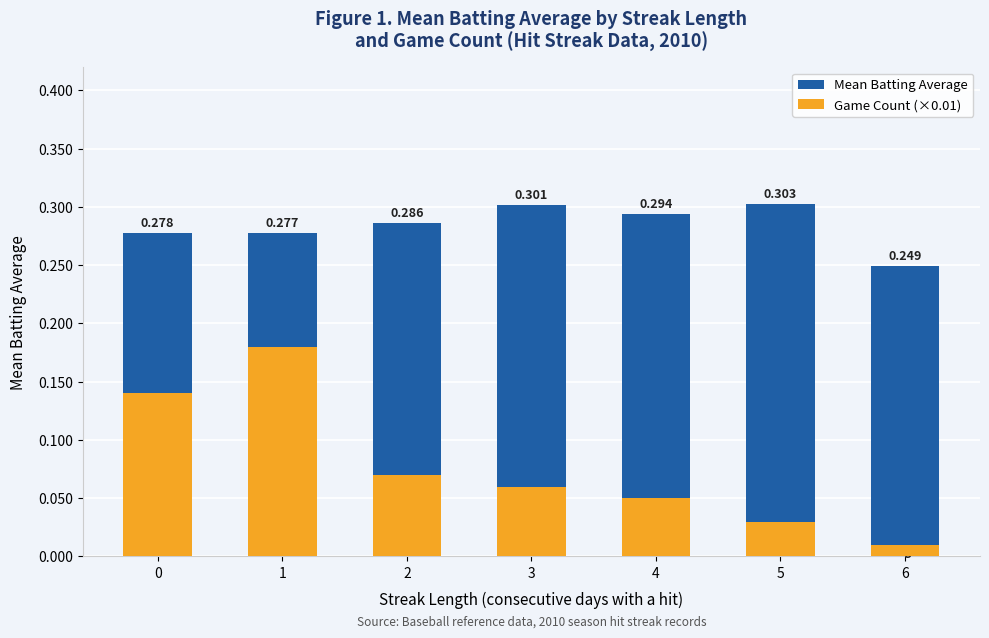

Reading left to right, transcribe all the data shown in this chart.

Mean Batting Average: 0=0.3	1=0.3	2=0.3	3=0.3	4=0.3	5=0.3	6=0.2
Game Count (×0.01): 0=0.1	1=0.2	2=0.1	3=0.1	4=0.1	5=0.0	6=0.0